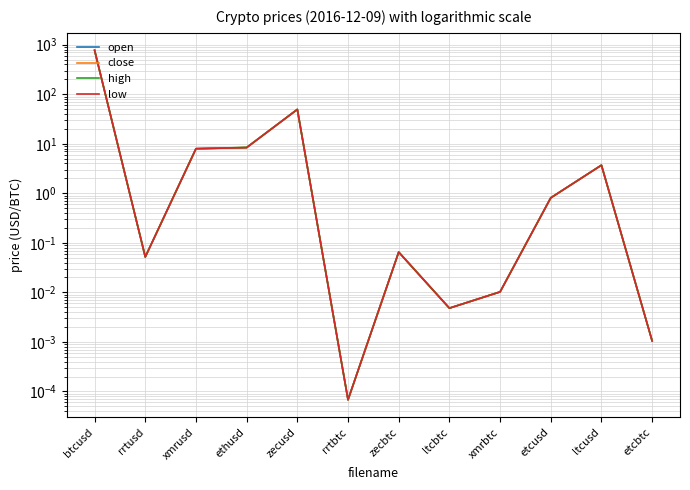

What is the sum of all high values?

841.0